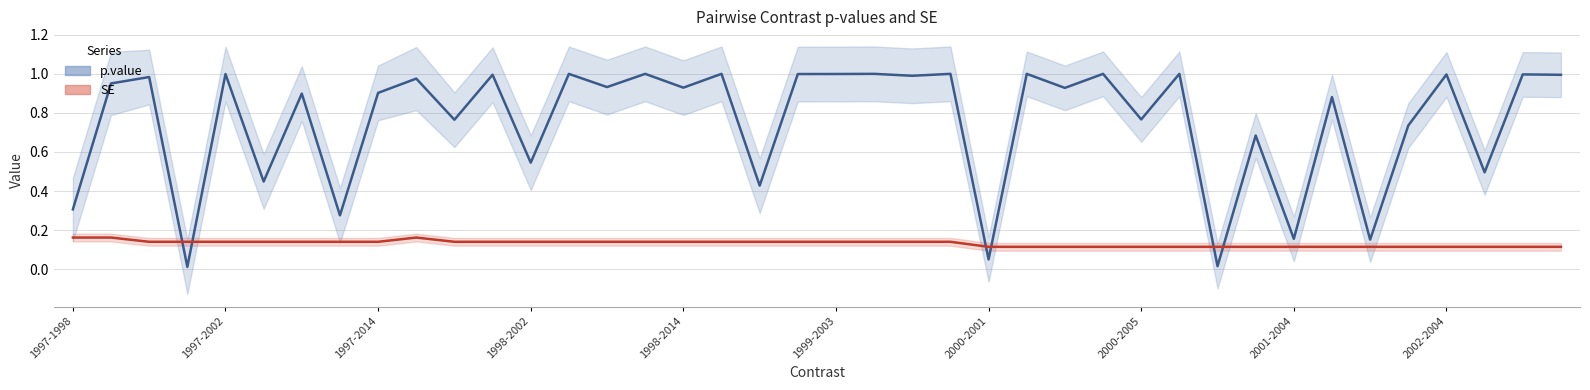

True or false: SE has more than 1 points higher than both neighbors.

True